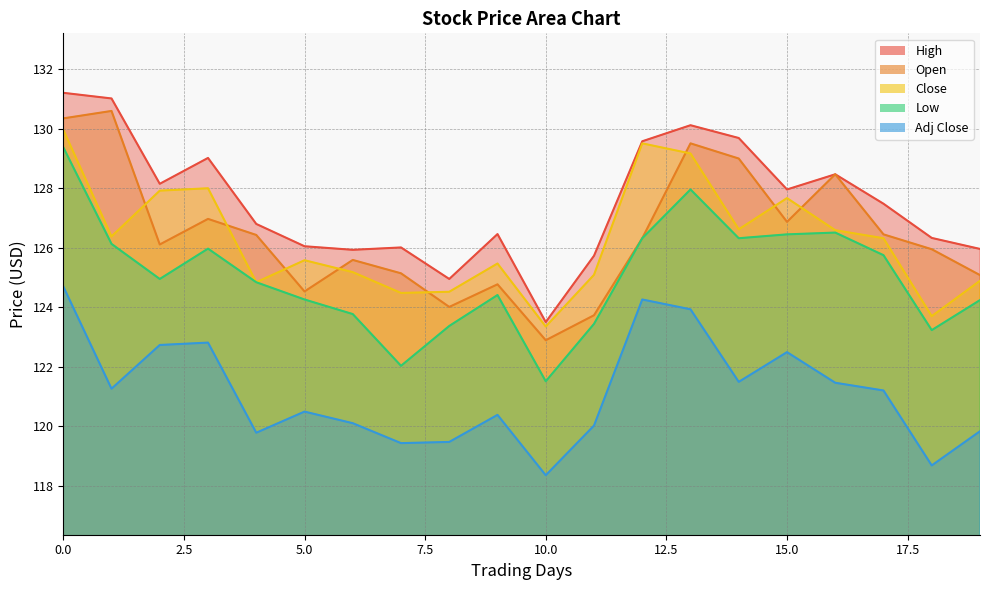

What position from the left is 19?

20